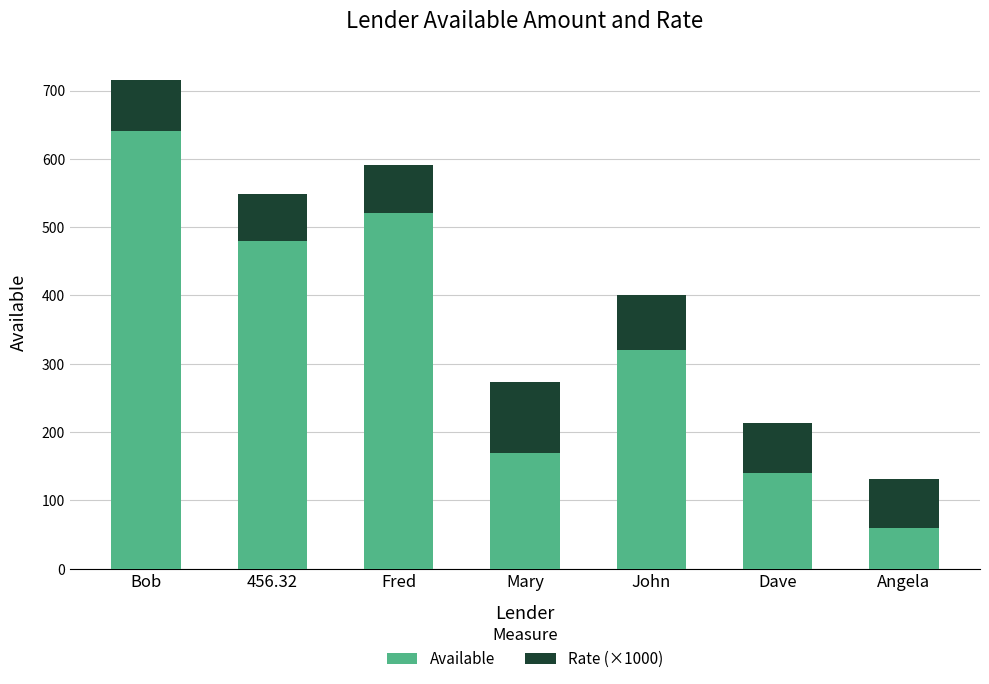

At which category is the sum across all series the highest?

Bob